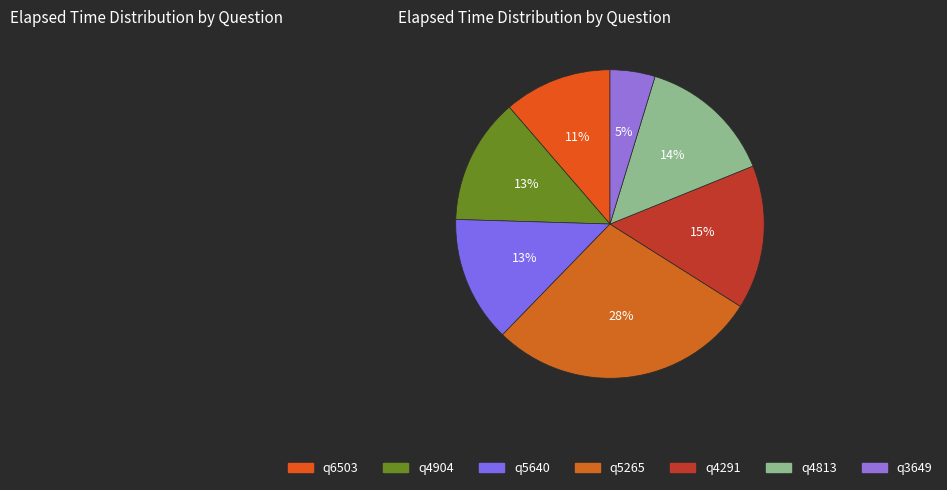

To the nearest percent, what is the difference between the q5640 and q5265 slice percentages?

15%